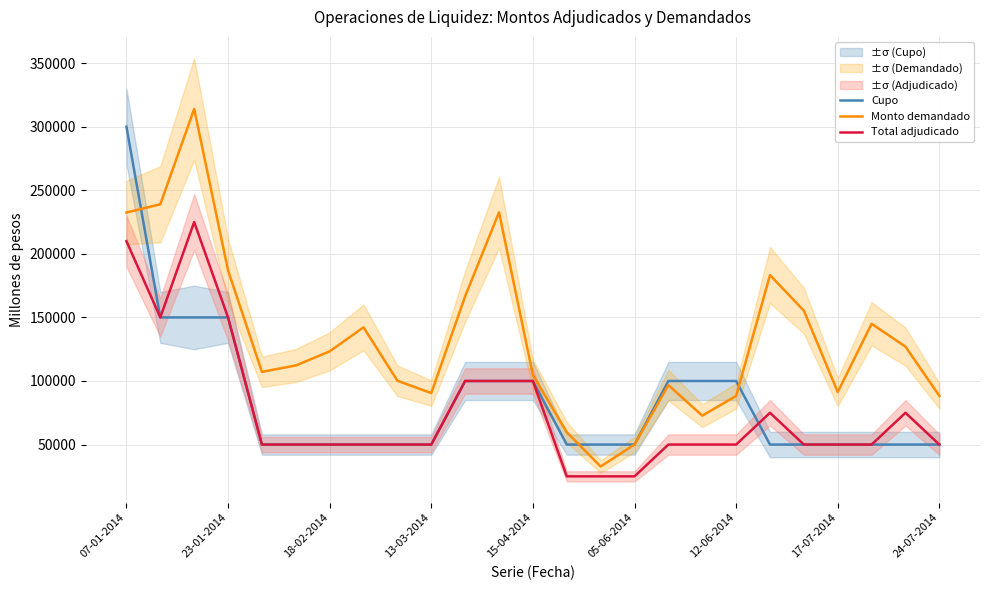

What is the difference between the maximum and minimum values in the Total adjudicado series?

200000